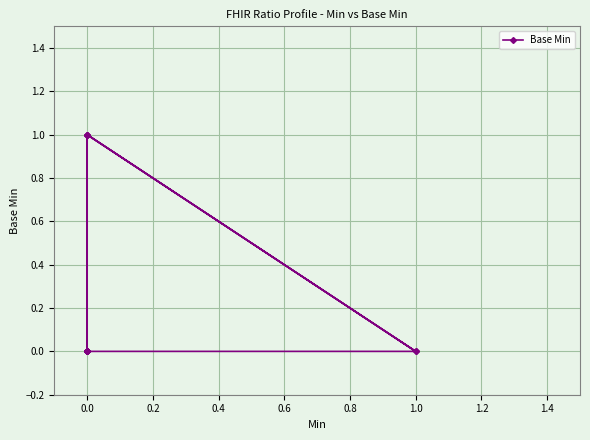

What is the difference between the second highest and second lowest values?

1